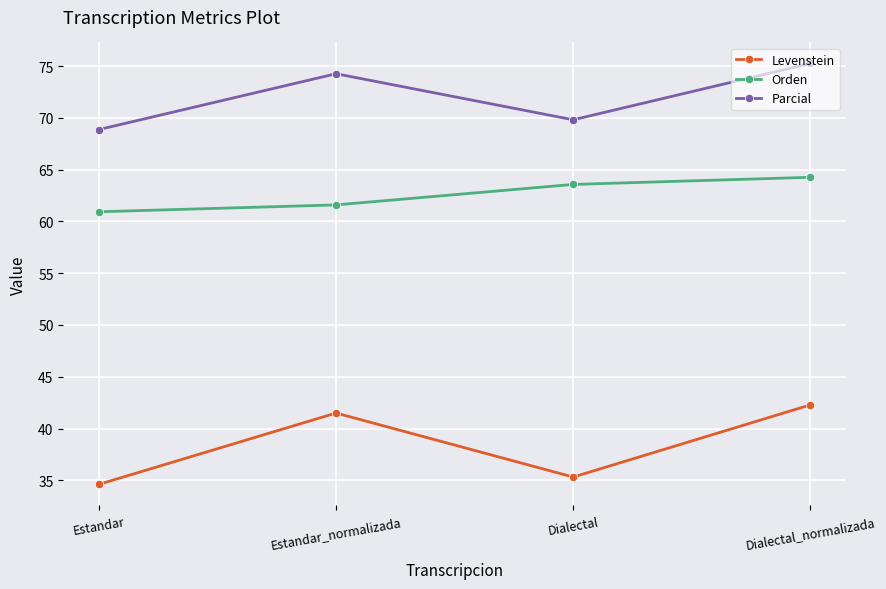

In Levenstein, how many points are lower than both neighbors (excluding endpoints)?

1